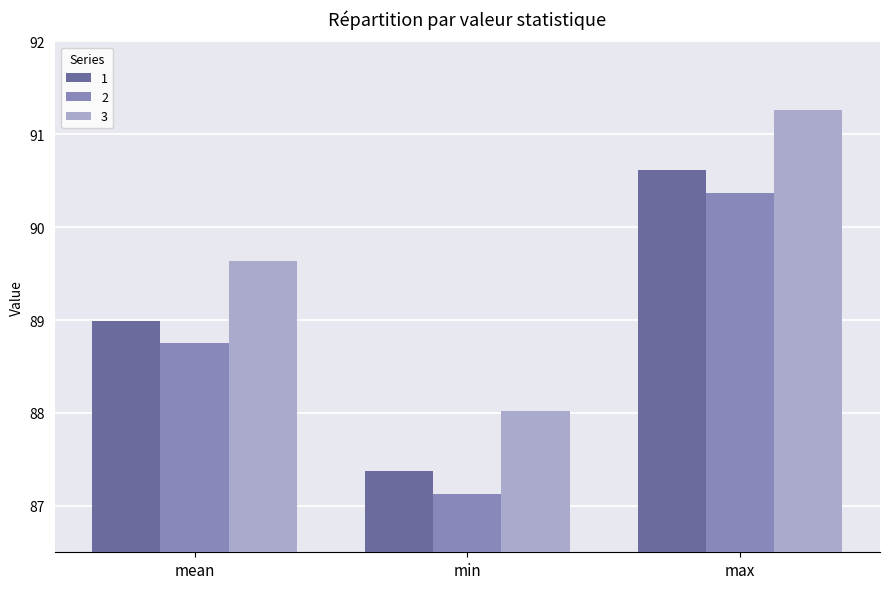

What is the average value of the 2 series?

88.8